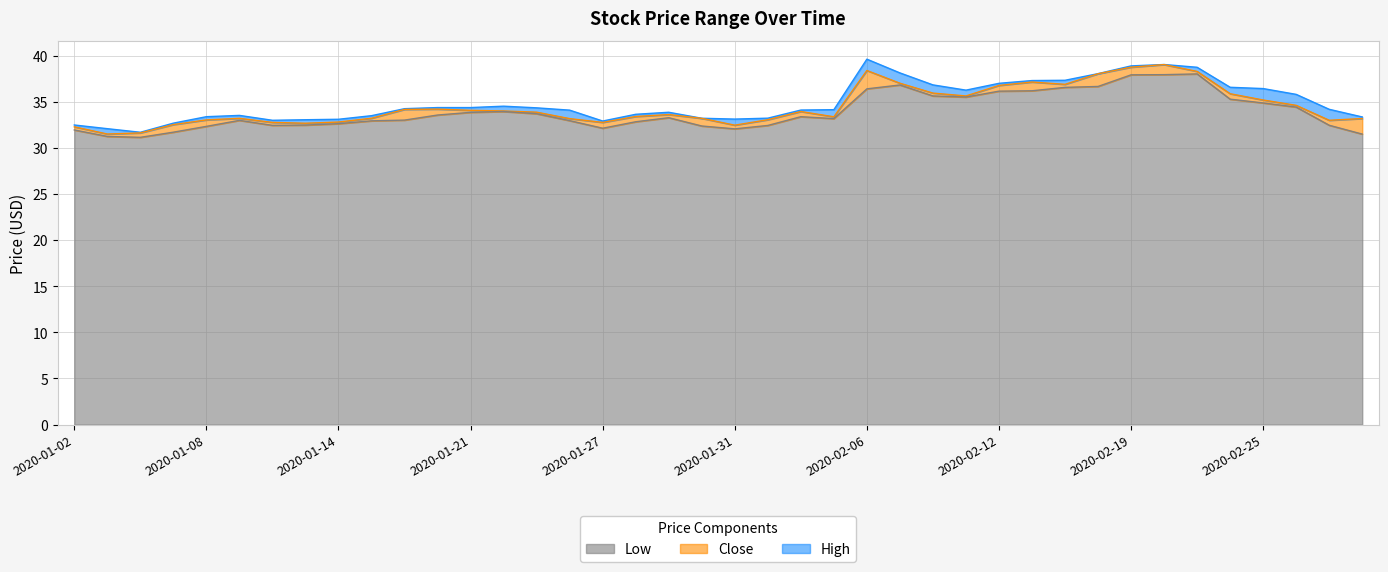

How many distinct data groups are displayed?

3